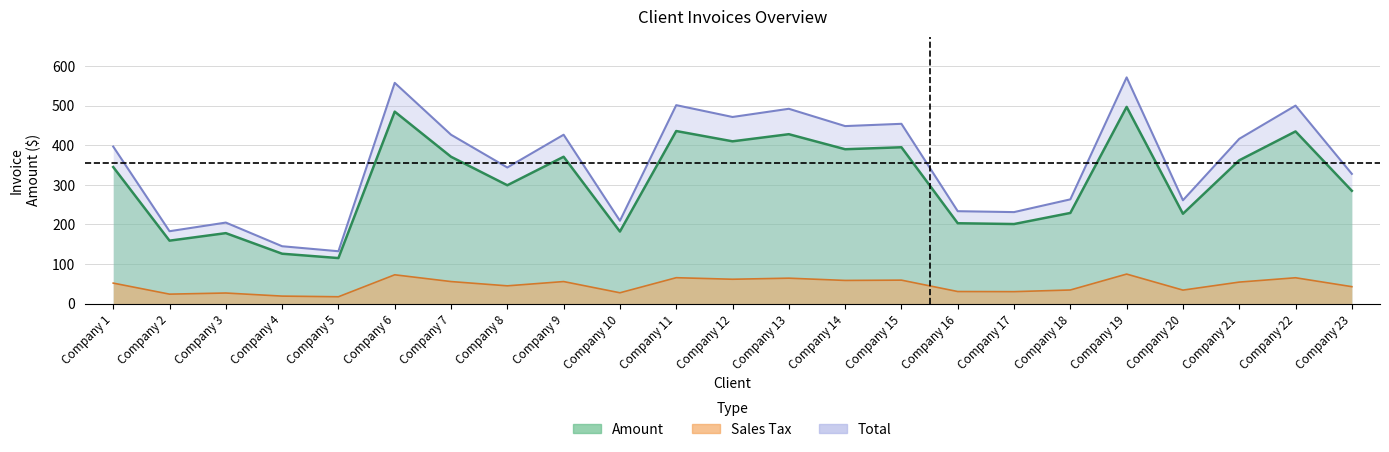

What is the lowest value of the Sales Tax series?

115.0